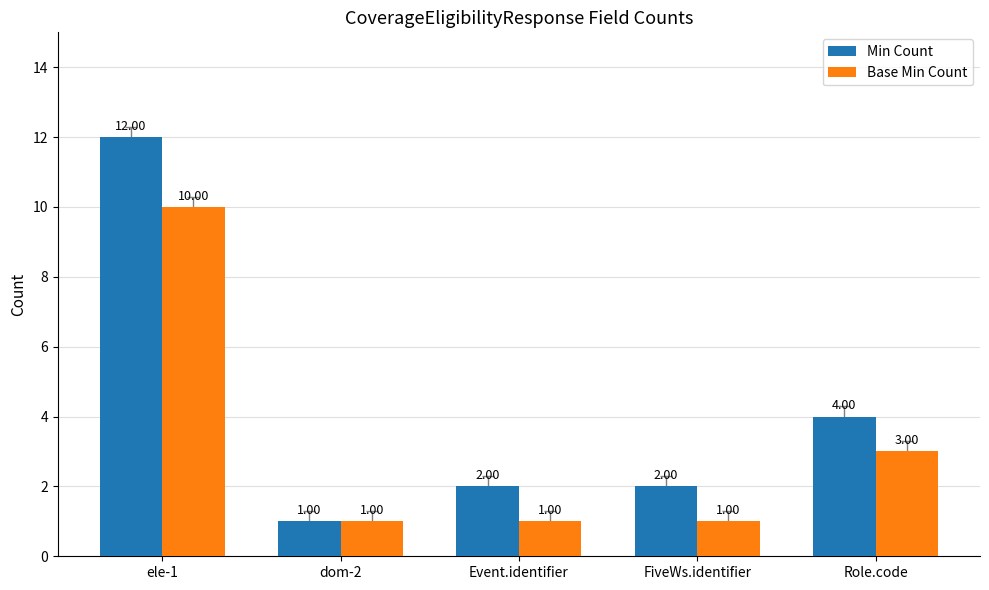

What is the lowest value of the Base Min Count series?

1